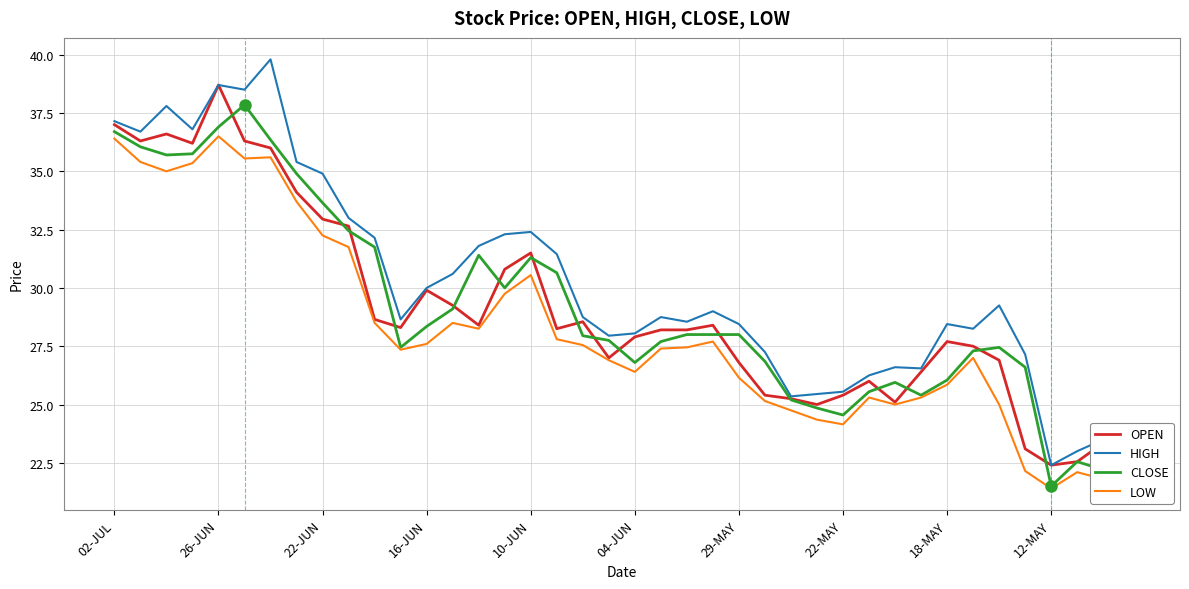

What is the minimum value for CLOSE?

21.5